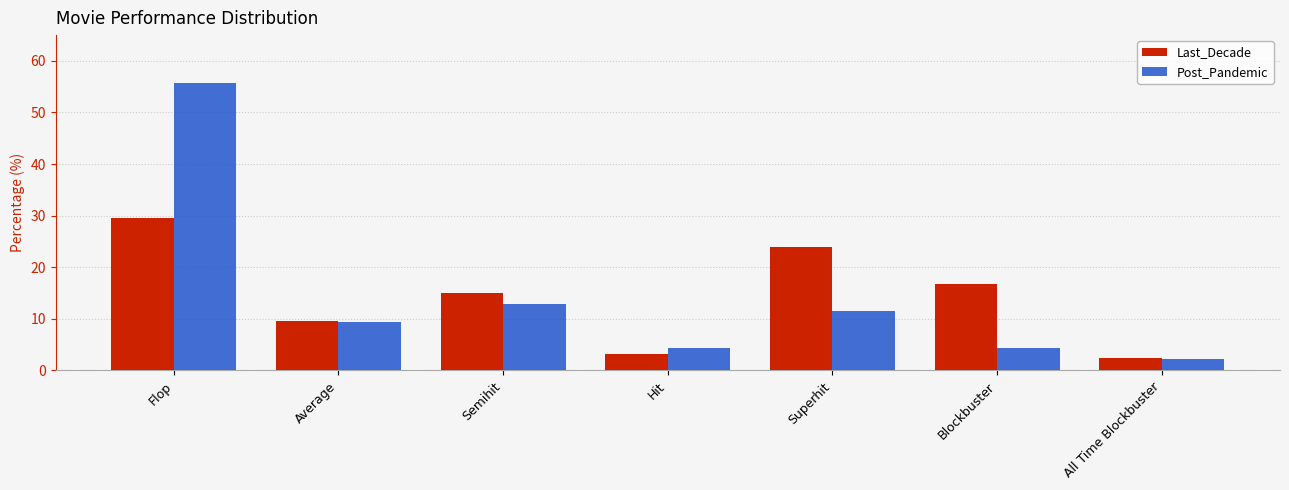

What is the difference between the second highest and minimum values in the Post_Pandemic series?

10.7